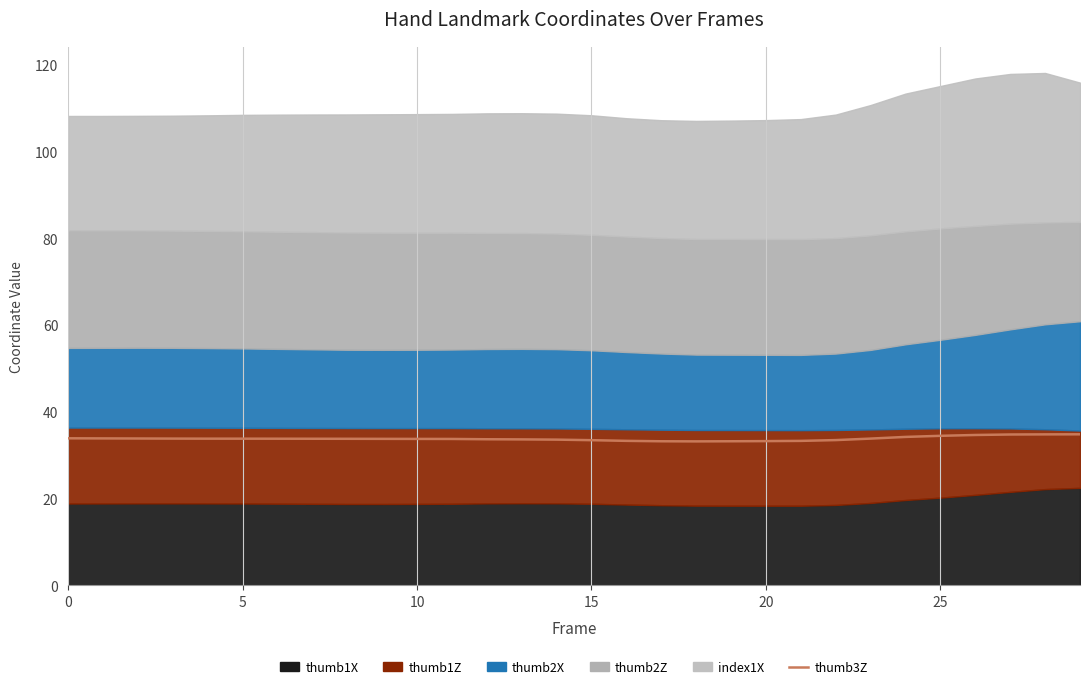

What is the smallest value displayed?

33.2